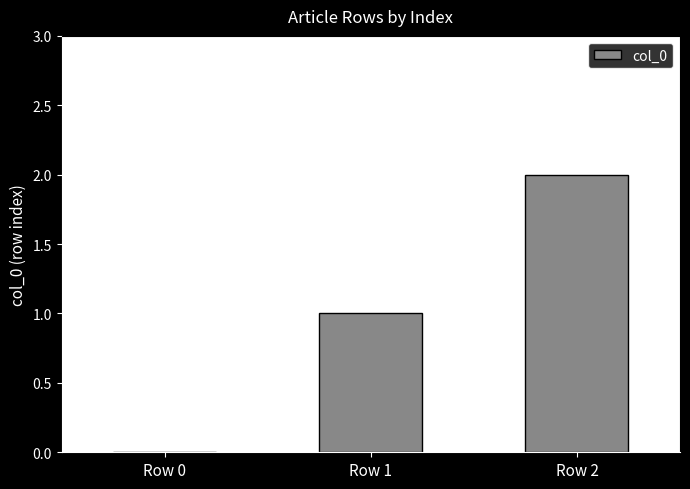

The chart shows a value of 2 at Row 1. True or false?

False